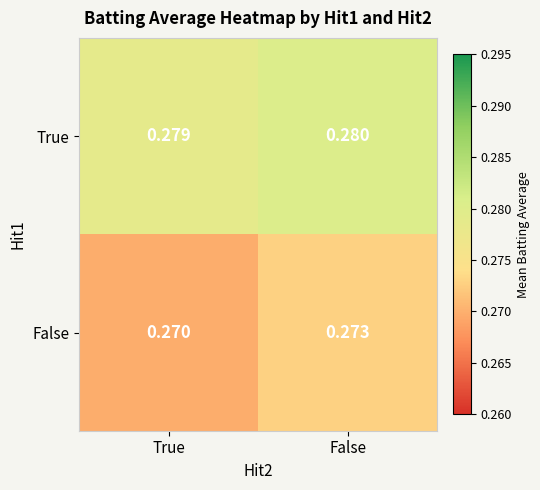

Which series changed the most between True and False?

False